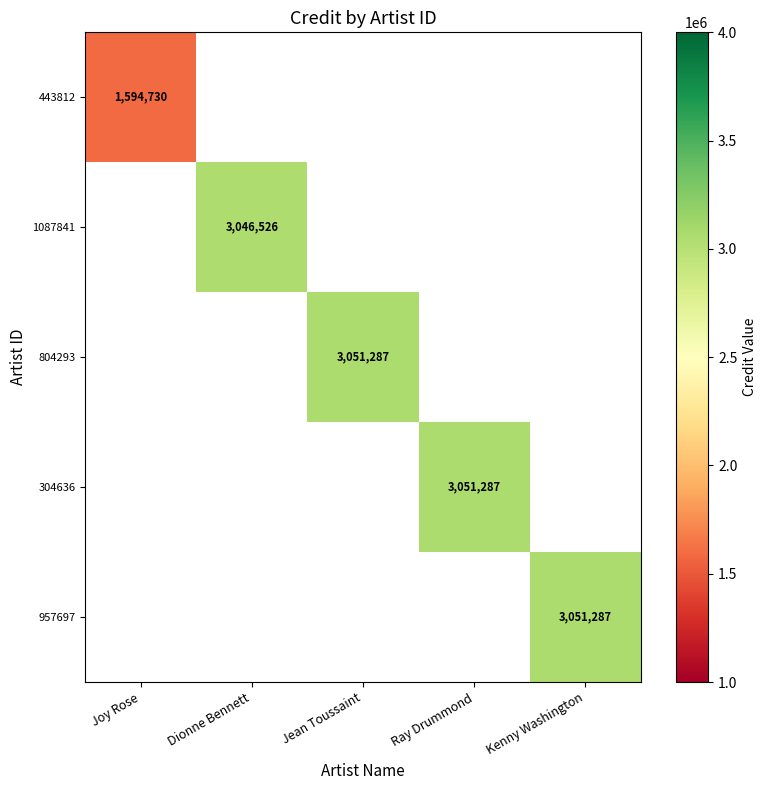

What is the lowest value of the 443812 series?

1594730.0